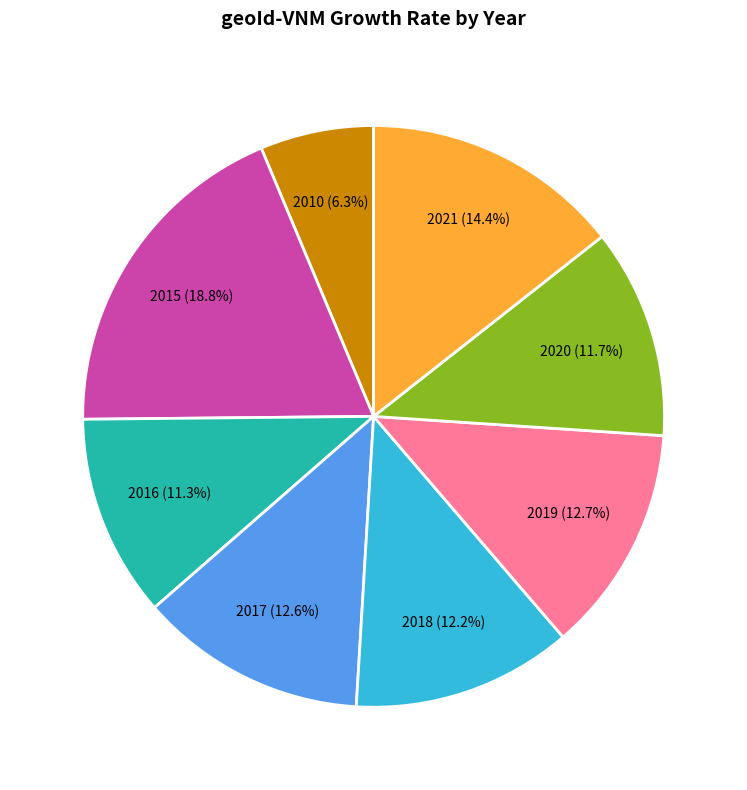

Which category has the smallest portion of the pie?

2010